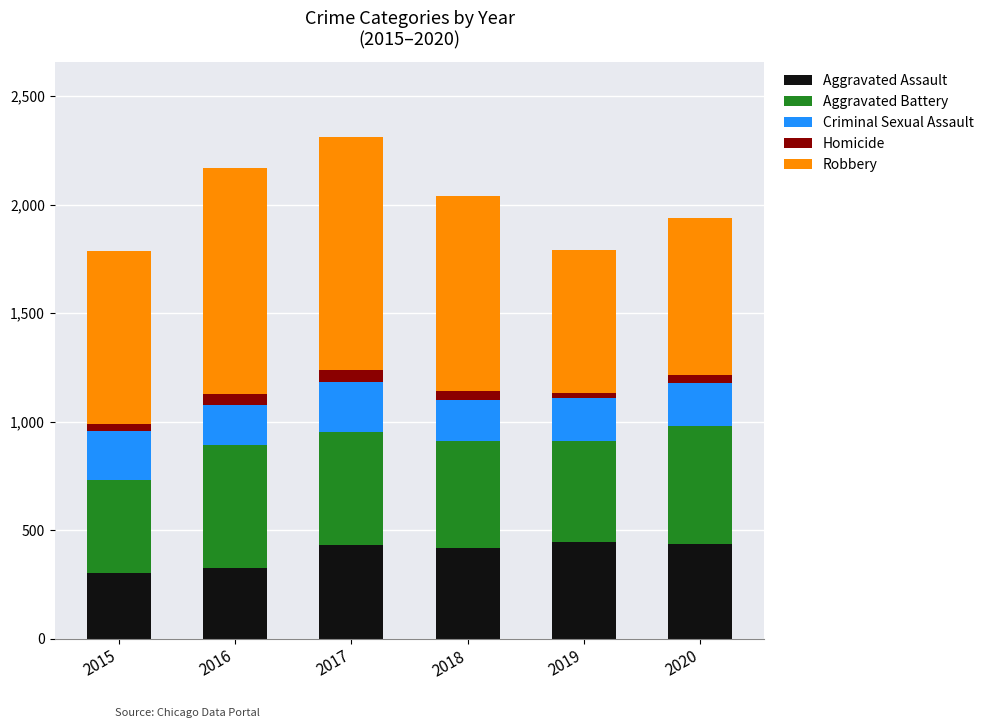

What is the total value across all series at 2017?

2312